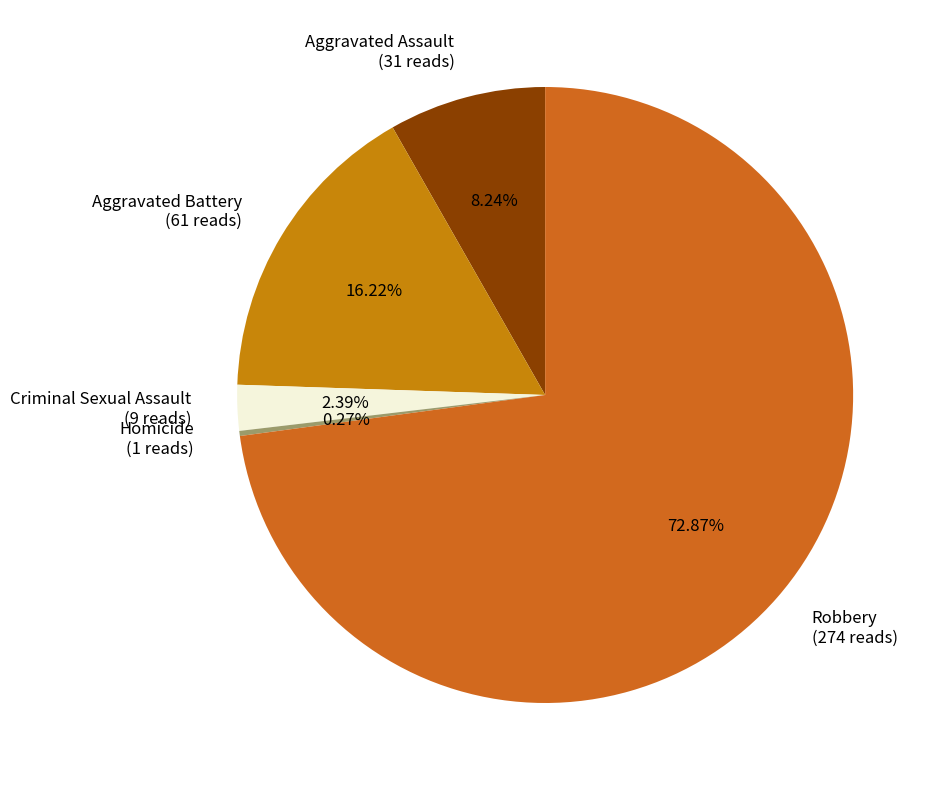

To the nearest percent, what portion does Robbery represent?

73%